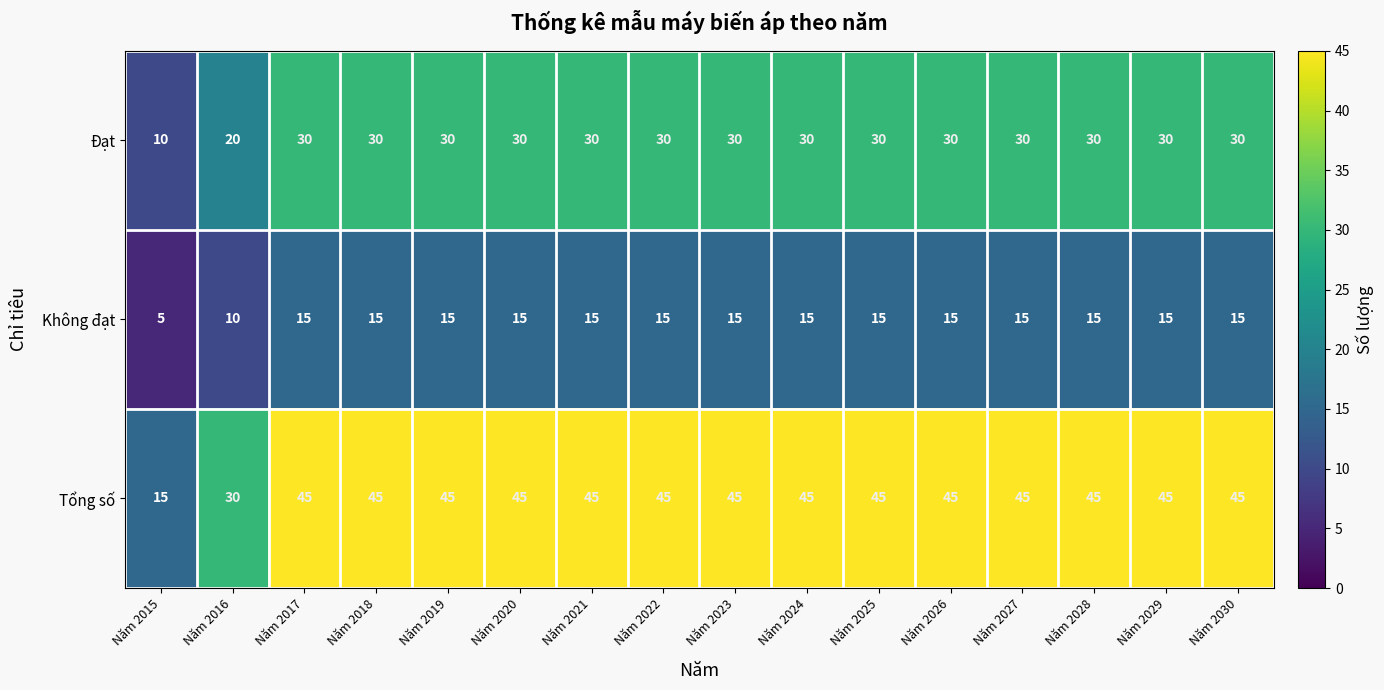

Rank the series at Năm 2027 from lowest to highest value.

Không đạt, Đạt, Tổng số